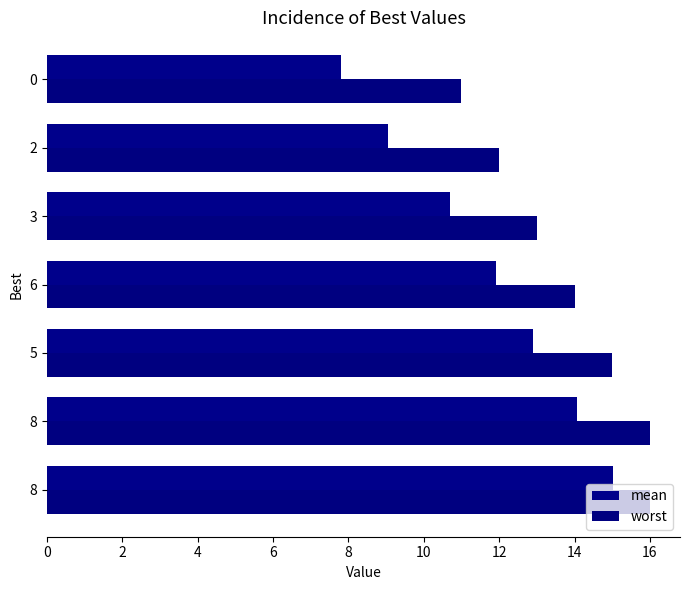

What is the difference between the mean values at 0 and 6?

4.1